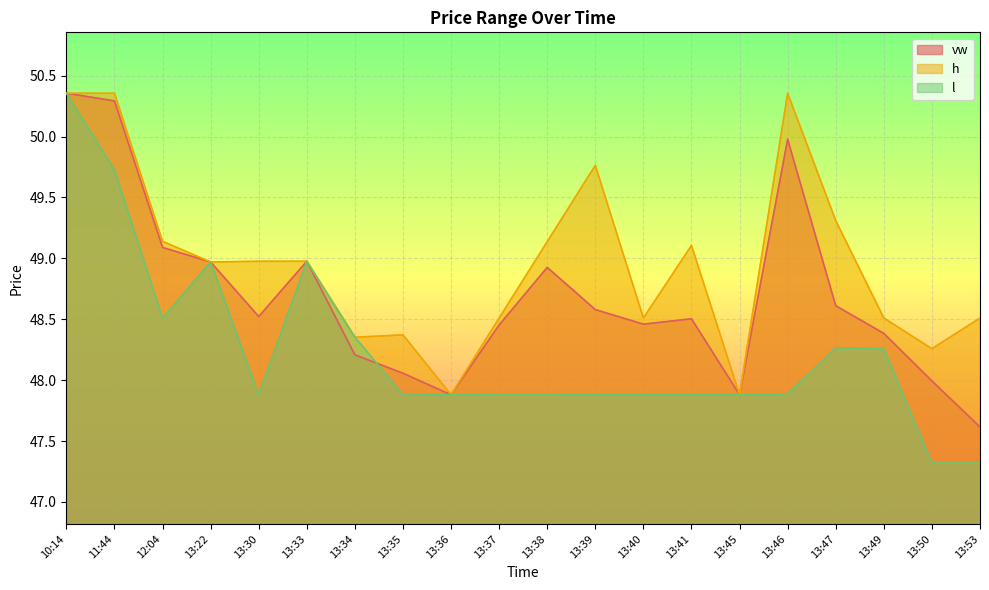

How many values in the h series exceed 48?

18